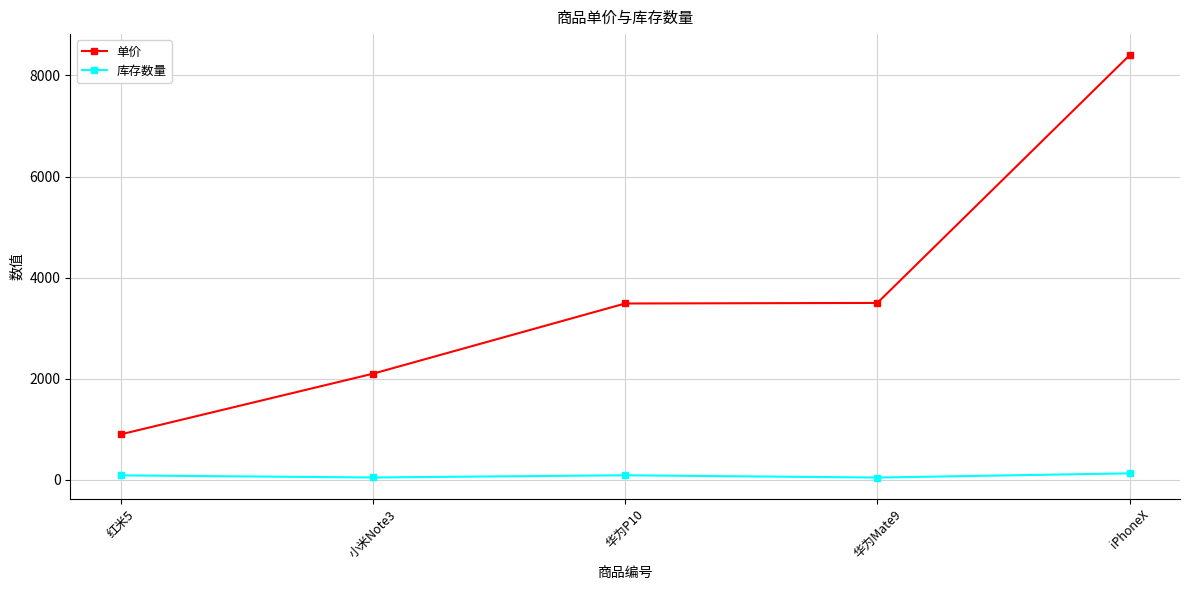

What are all the series names shown in the legend?

单价, 库存数量